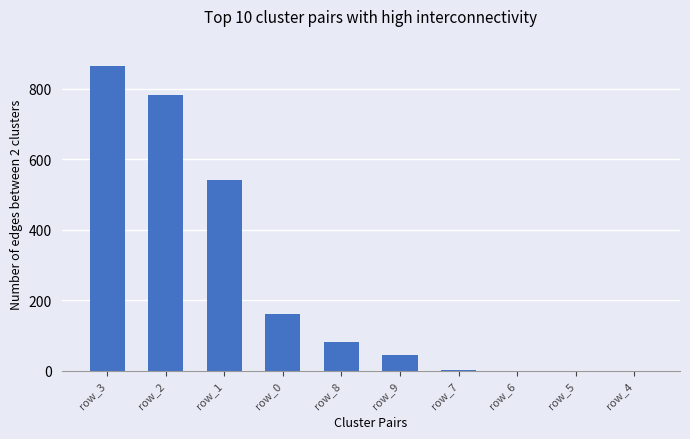

What is the maximum value shown in the chart?

863